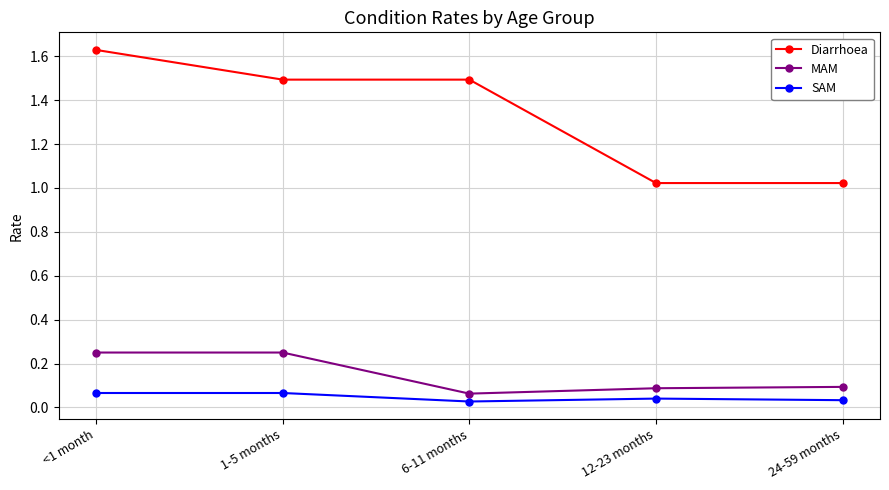

The Diarrhoea series shows 1.5 at 1-5 months. True or false?

True